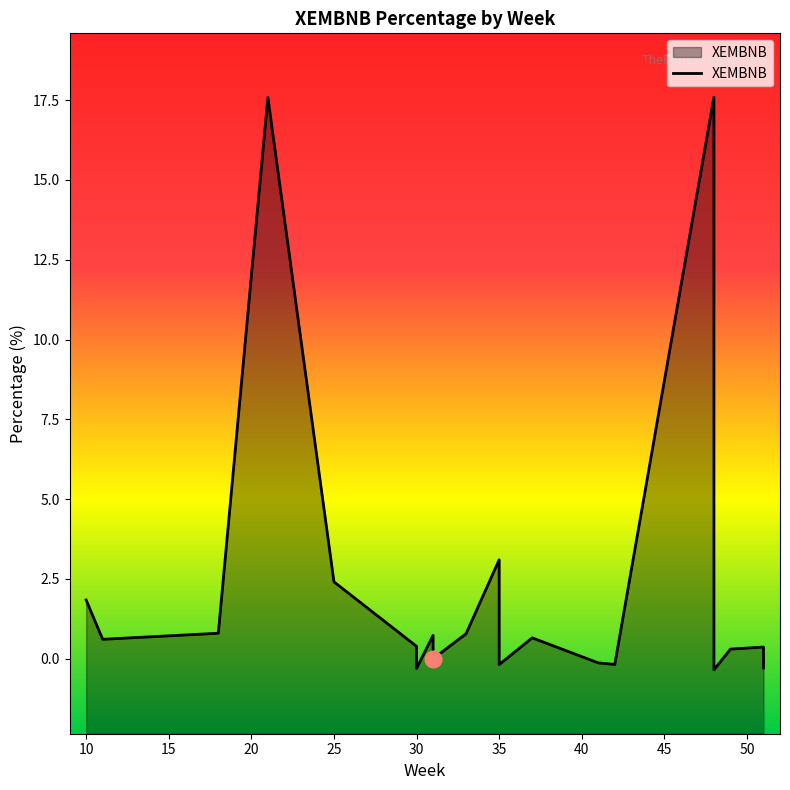

How many values are below zero?

6